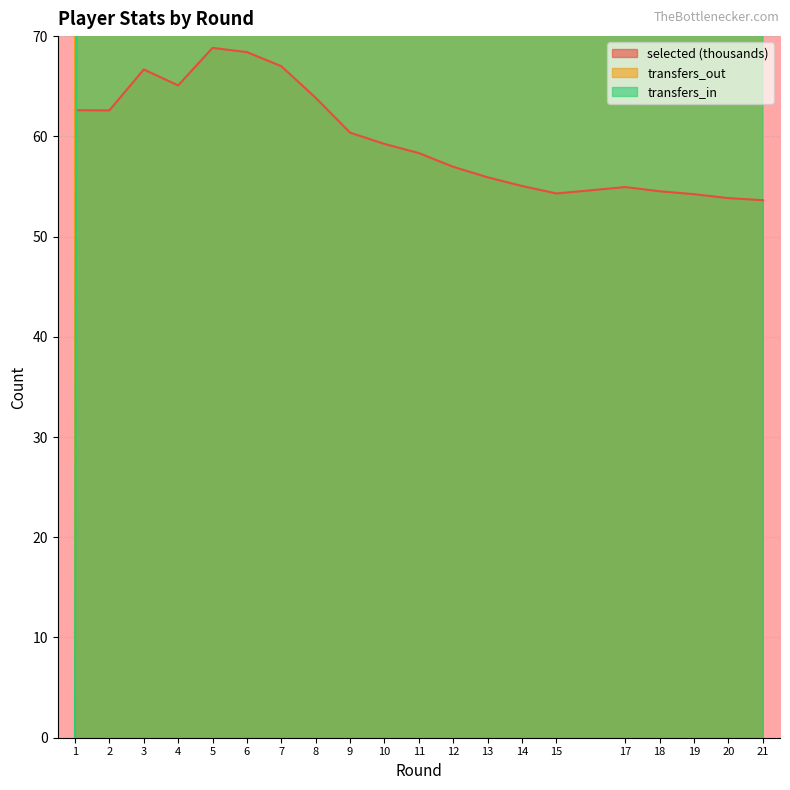

Is the value of selected at 6 greater than the value of transfers_in at 6?

No